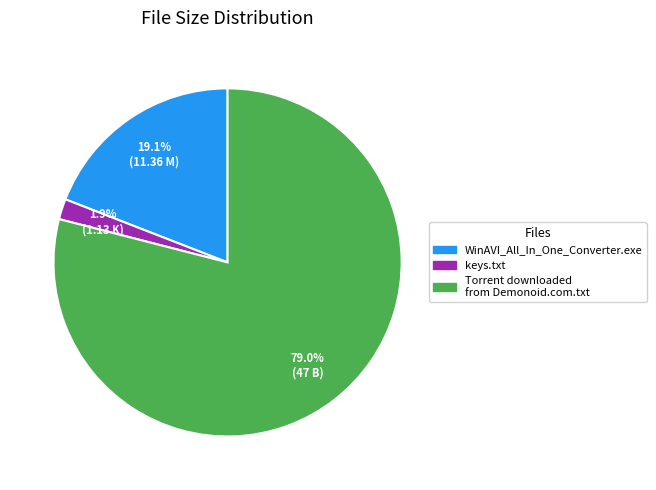

Which slice is the smallest?

keys.txt